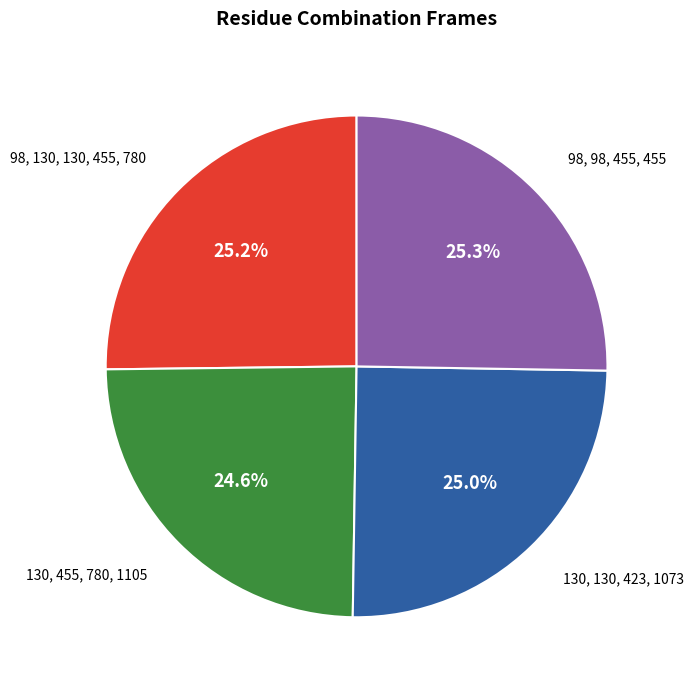

Is there any slice that represents more than half of the pie?

No